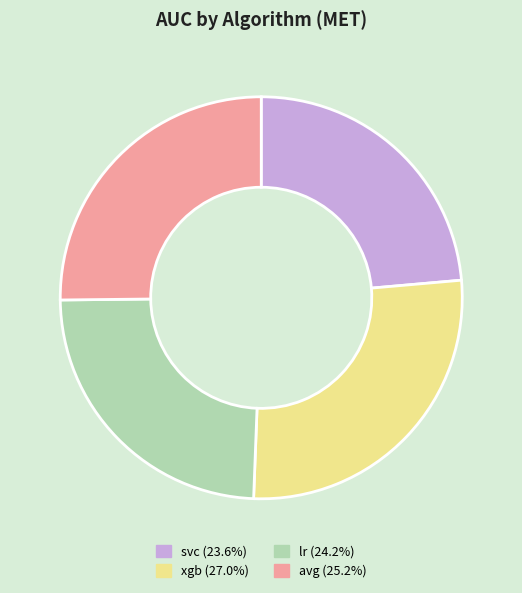

True or false: xgb accounts for 27% of the total.

True